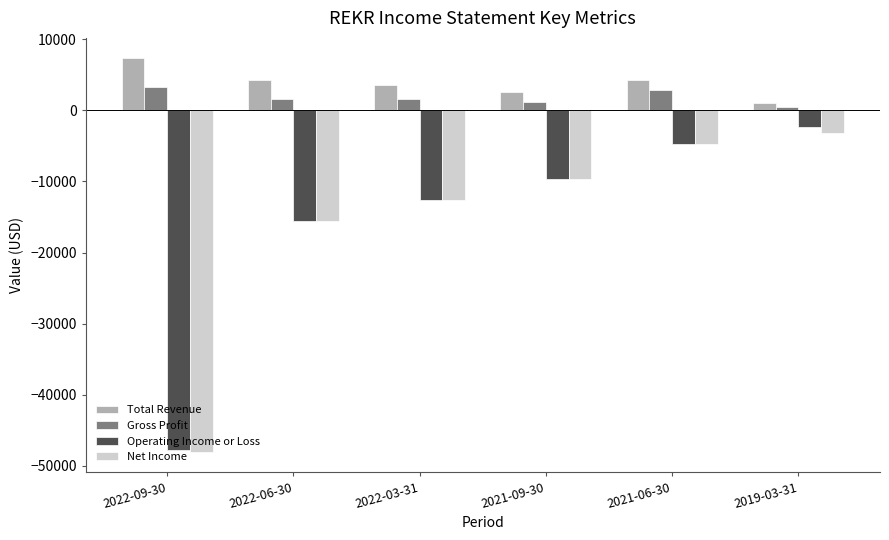

List the series in order of their peak value, highest first.

Total Revenue, Gross Profit, Operating Income or Loss, Net Income